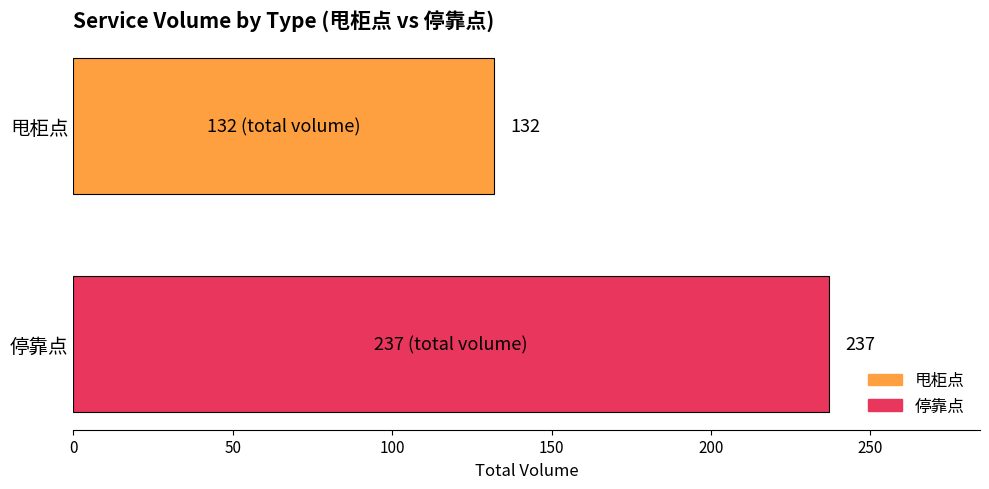

Which series has the largest range (max minus min)?

甩柜点